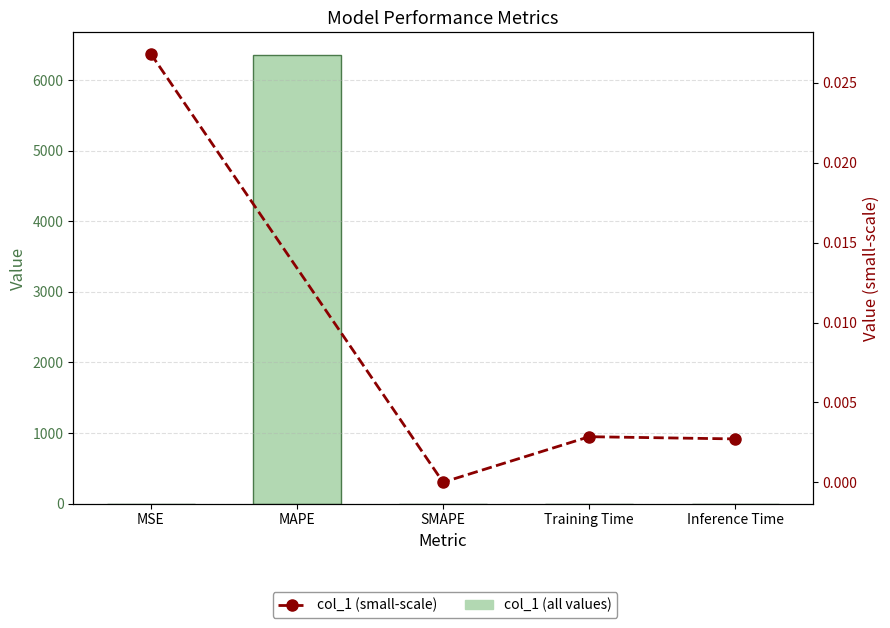

The chart shows a value of 9066.3 at MAPE. True or false?

False